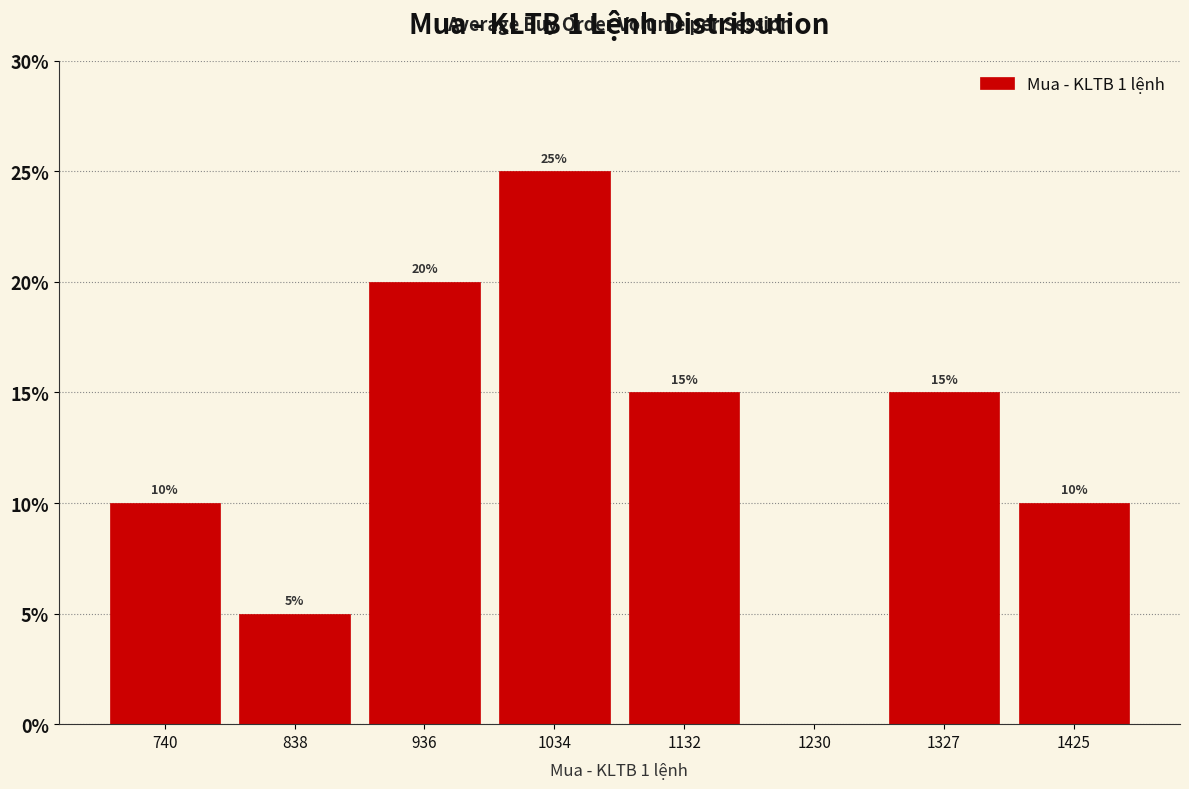

Over which range of the x-axis is the bar tallest?

990 to 1080